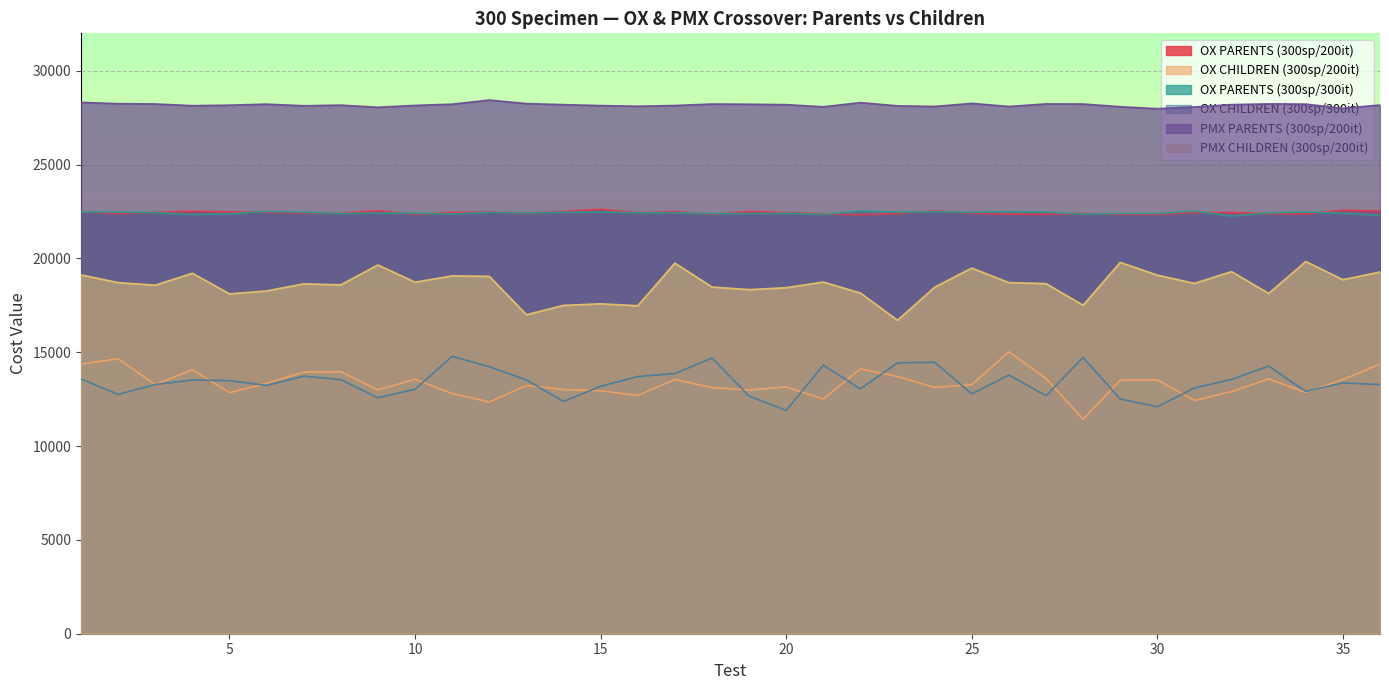

Reading right to left, list all the values displayed in this chart.

OX PARENTS (300sp/200it): 22536.9	22572.3	22375.7	22382.3	22455.7	22443.7	22349.0	22348.9	22408.2	22352.2	22358.8	22411.9	22537.8	22395.2	22330.5	22380.5	22449.8	22510.2	22364.3	22503.5	22437.1	22626.7	22512.4	22407.8	22485.6	22455.9	22360.5	22544.3	22421.4	22422.2	22465.3	22489.4	22516.8	22466.7	22394.7	22483.6
OX CHILDREN (300sp/200it): 14363.0	13545.5	12861.2	13584.0	12903.7	12432.7	13518.7	13513.1	11434.1	13605.9	15024.8	13270.6	13124.4	13709.0	14115.0	12513.7	13156.7	12992.1	13117.1	13550.3	12702.0	12948.3	13017.8	13227.8	12351.8	12799.1	13562.0	12999.3	13961.0	13943.5	13347.7	12846.0	14074.8	13278.6	14656.0	14375.4
OX PARENTS (300sp/300it): 22300.0	22410.2	22478.9	22429.2	22261.3	22527.4	22399.6	22398.0	22365.8	22474.0	22500.1	22461.2	22487.2	22474.9	22530.4	22351.7	22410.6	22394.2	22396.8	22436.1	22439.3	22474.0	22465.0	22432.1	22461.6	22373.8	22423.4	22417.5	22397.6	22468.0	22504.8	22385.5	22339.2	22450.1	22478.6	22479.8
OX CHILDREN (300sp/300it): 13280.0	13368.0	12915.3	14265.0	13553.0	13099.0	12098.0	12511.0	14722.0	12685.0	13792.0	12786.9	14468.0	14438.0	13051.0	14312.0	11905.4	12670.0	14690.0	13867.0	13707.6	13187.0	12381.0	13524.0	14235.0	14783.0	13029.0	12576.6	13541.0	13730.0	13235.1	13487.0	13523.0	13281.0	12755.0	13578.0
PMX PARENTS (300sp/200it): 28179.9	28003.0	28227.6	28241.7	28201.3	28075.9	27986.3	28089.0	28233.6	28239.4	28101.4	28267.2	28103.2	28136.6	28309.3	28084.4	28198.5	28222.7	28232.4	28154.0	28113.8	28149.0	28200.2	28256.7	28444.2	28225.0	28159.9	28061.3	28173.6	28139.8	28228.4	28171.1	28145.2	28236.5	28252.1	28319.9
PMX CHILDREN (300sp/200it): 19278.8	18870.5	19838.7	18137.3	19300.3	18674.3	19113.6	19792.0	17509.0	18661.7	18713.8	19489.8	18470.9	16706.3	18159.4	18744.9	18444.3	18340.6	18480.5	19755.0	17480.7	17585.3	17499.9	17003.1	19048.1	19072.7	18736.6	19654.7	18596.5	18647.8	18269.5	18114.8	19213.0	18579.0	18713.7	19125.9